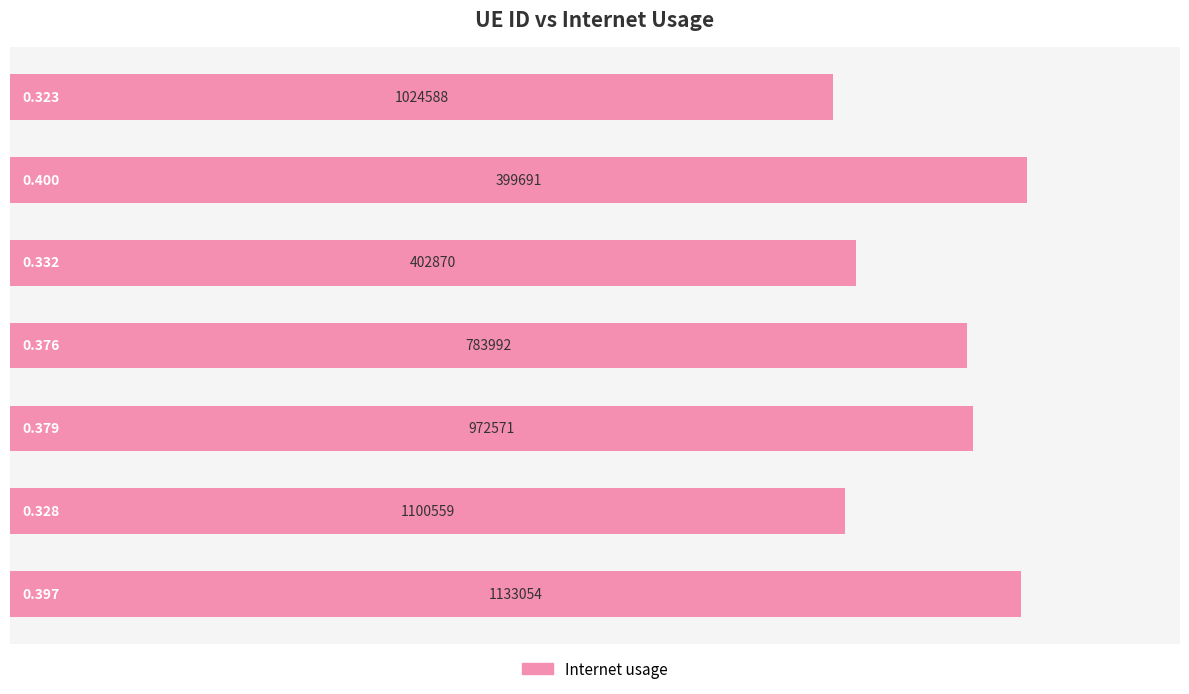

What is the average value?

0.4